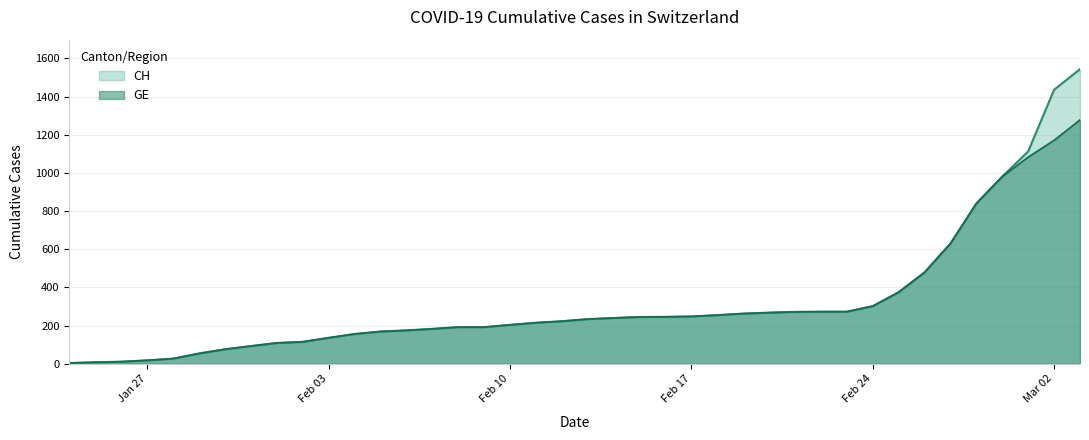

True or false: GE and CH intersect in this chart.

False